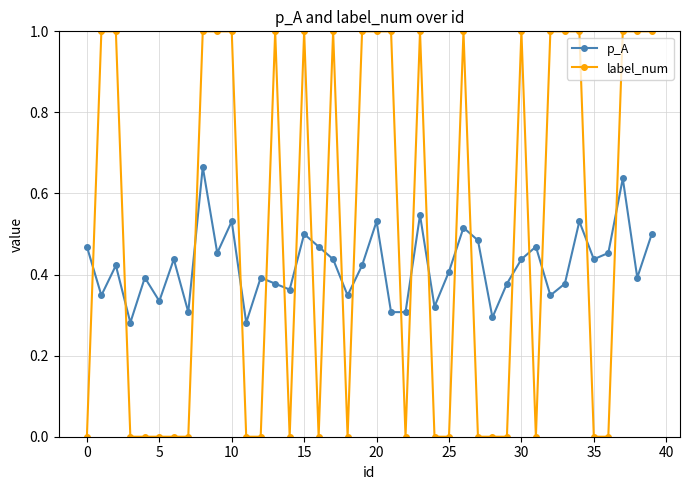

Which series has the largest range (max minus min)?

label_num